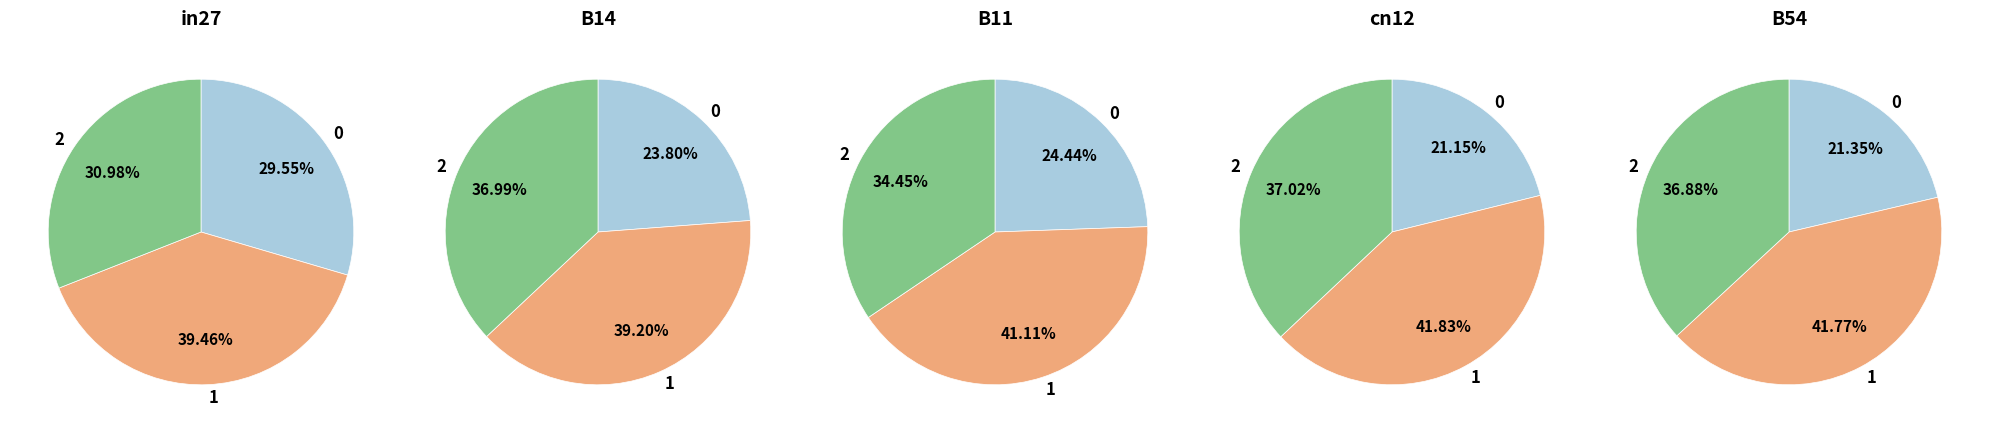

To the nearest percent, what percentage of the pie is in27?

18%